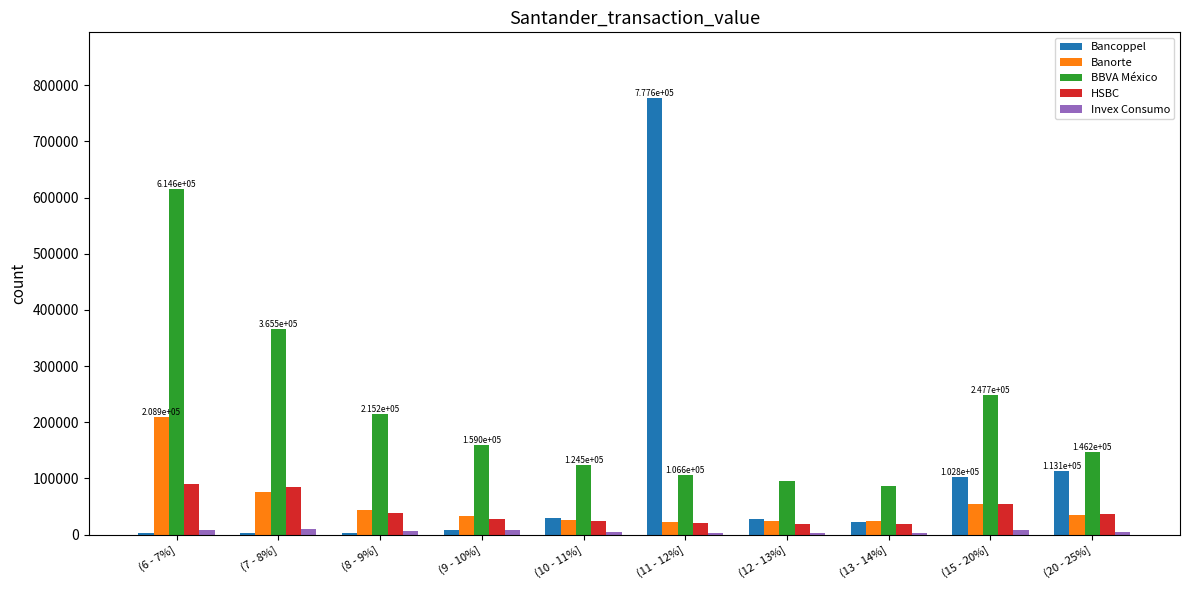

What are all the series names shown in the legend?

Bancoppel, Banorte, BBVA México, HSBC, Invex Consumo